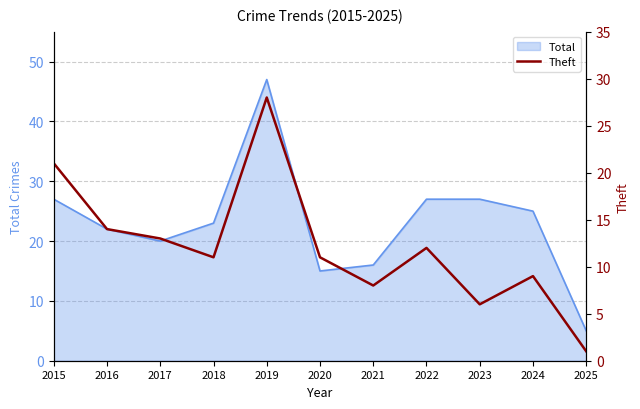

At which label does Total reach its minimum?

2025